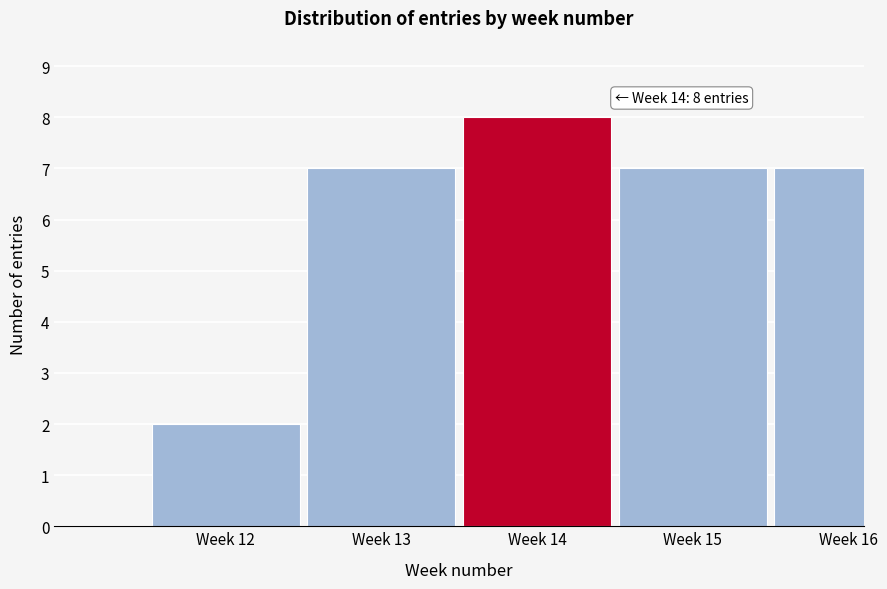

Reading right to left, extract all data points from this chart.

7	7	8	7	2